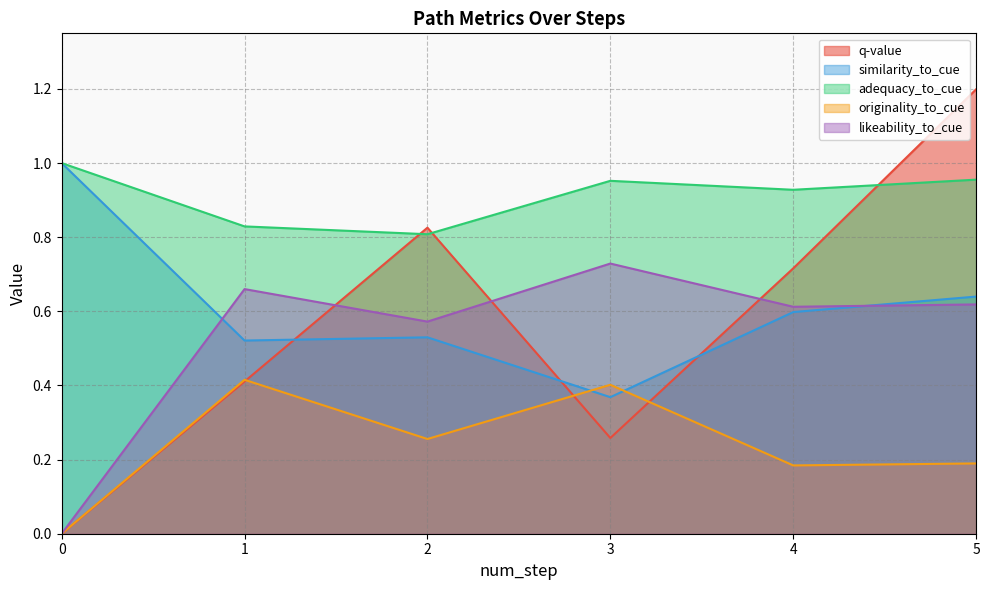

In adequacy_to_cue, how many points are lower than both neighbors (excluding endpoints)?

2